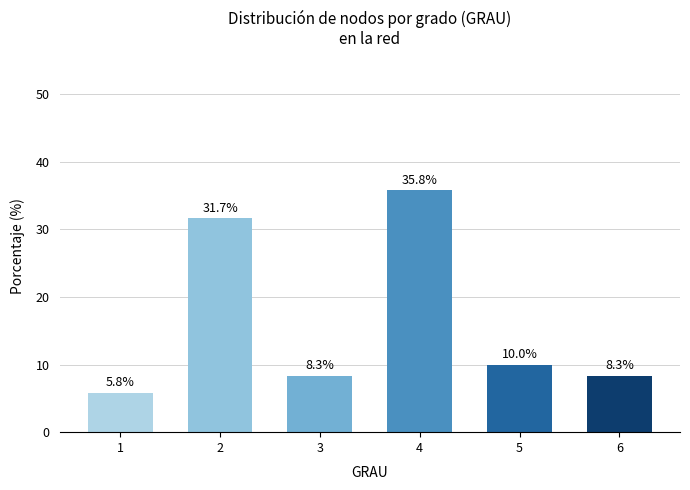

Between 2 and 1, which is larger?

2